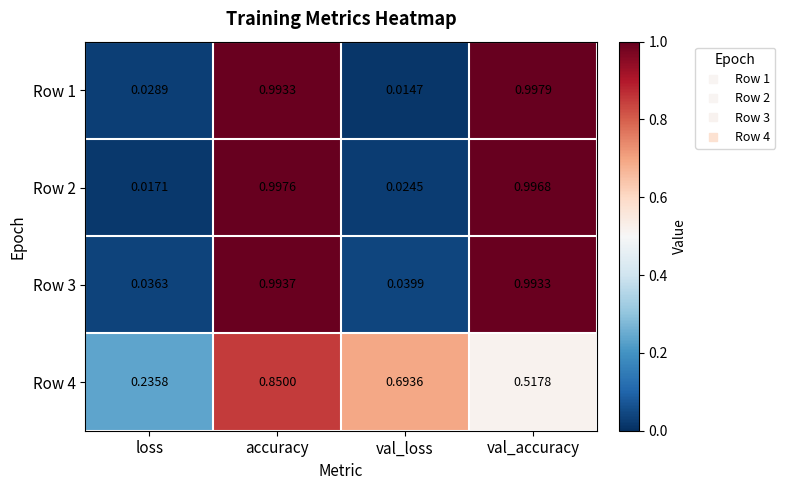

Which label corresponds to the smallest value in the chart?

val_loss